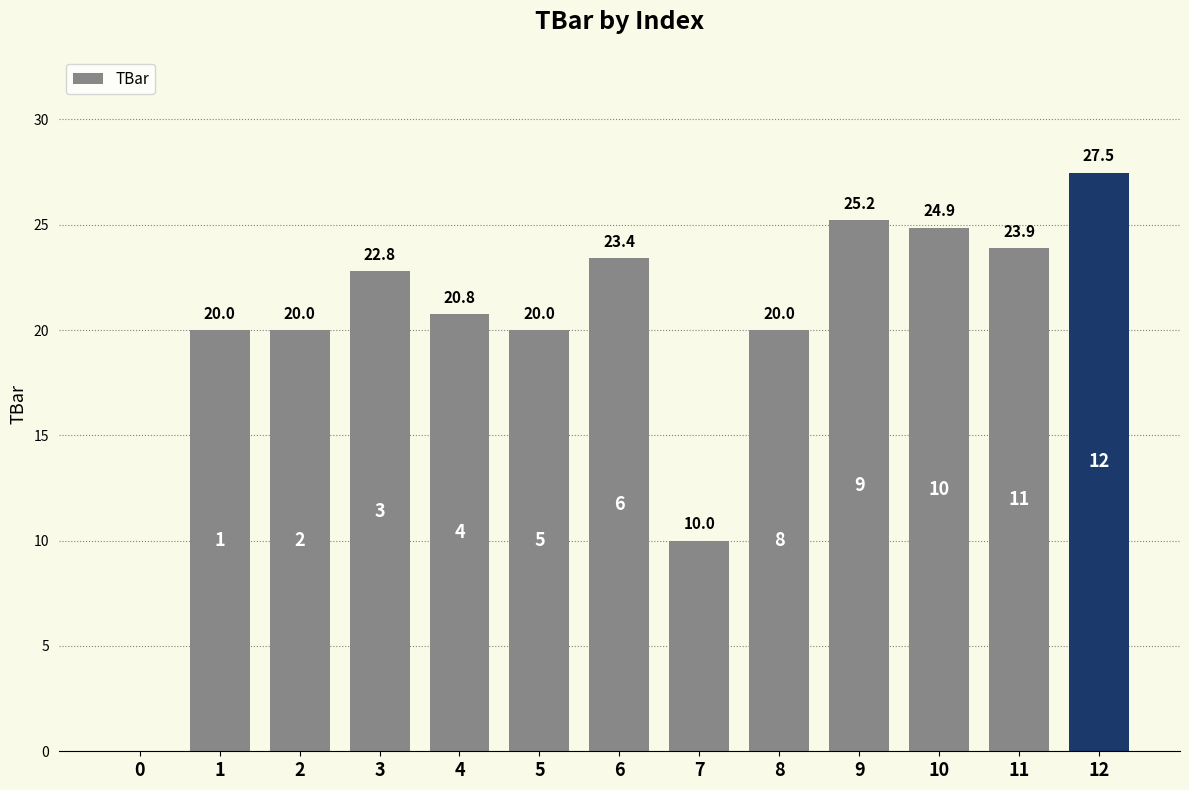

The value at 2 is 20.0. True or false?

True